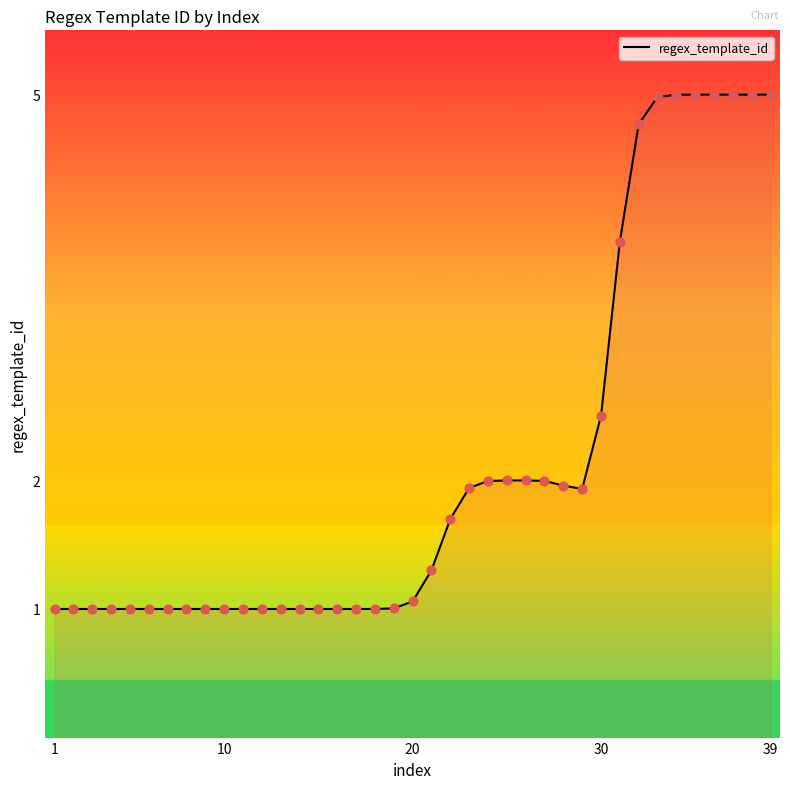

What is the greatest value displayed?

5.0